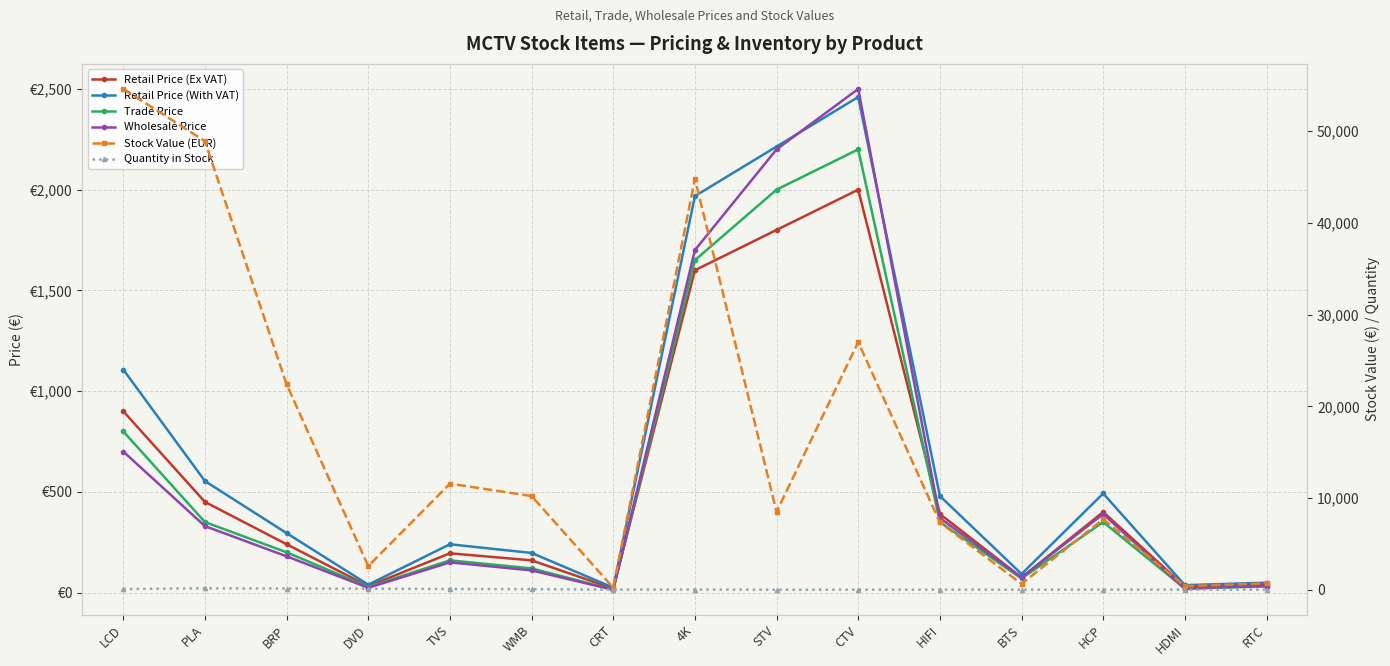

How many data points in Retail Price (With VAT) are less than 295?

7